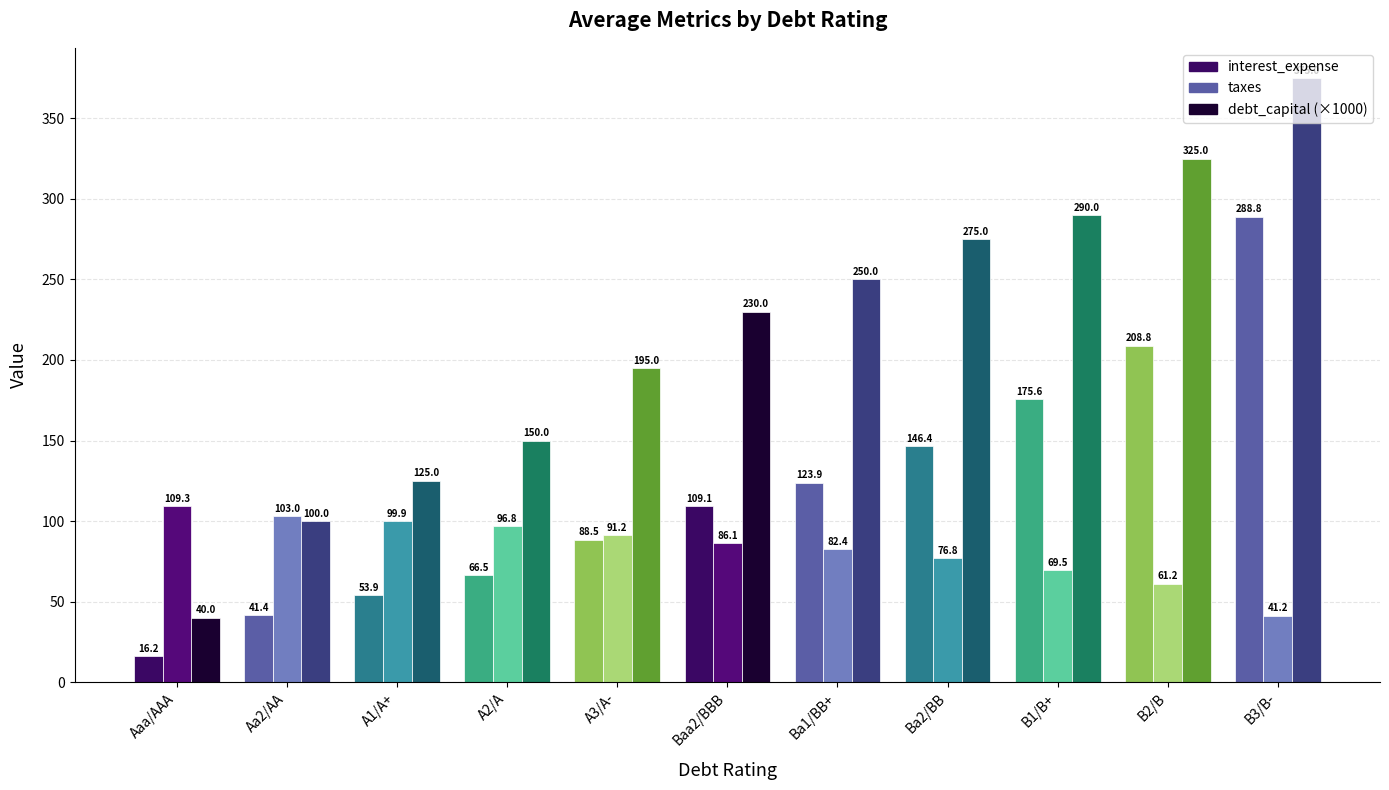

What is the label of the 8th bar from the right?

A2/A